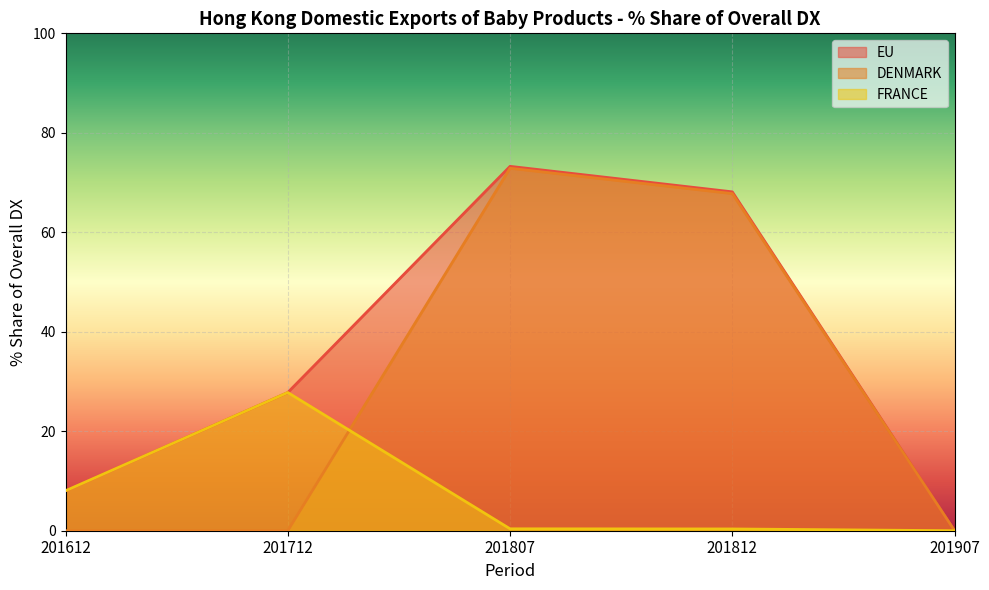

Reading left to right, transcribe all the data shown in this chart.

EU: 201612=8.0	201712=27.8	201807=73.3	201812=68.1	201907=0.0
DENMARK: 201612=0.0	201712=0.0	201807=72.9	201812=67.8	201907=0.0
FRANCE: 201612=8.0	201712=27.8	201807=0.4	201812=0.4	201907=0.0